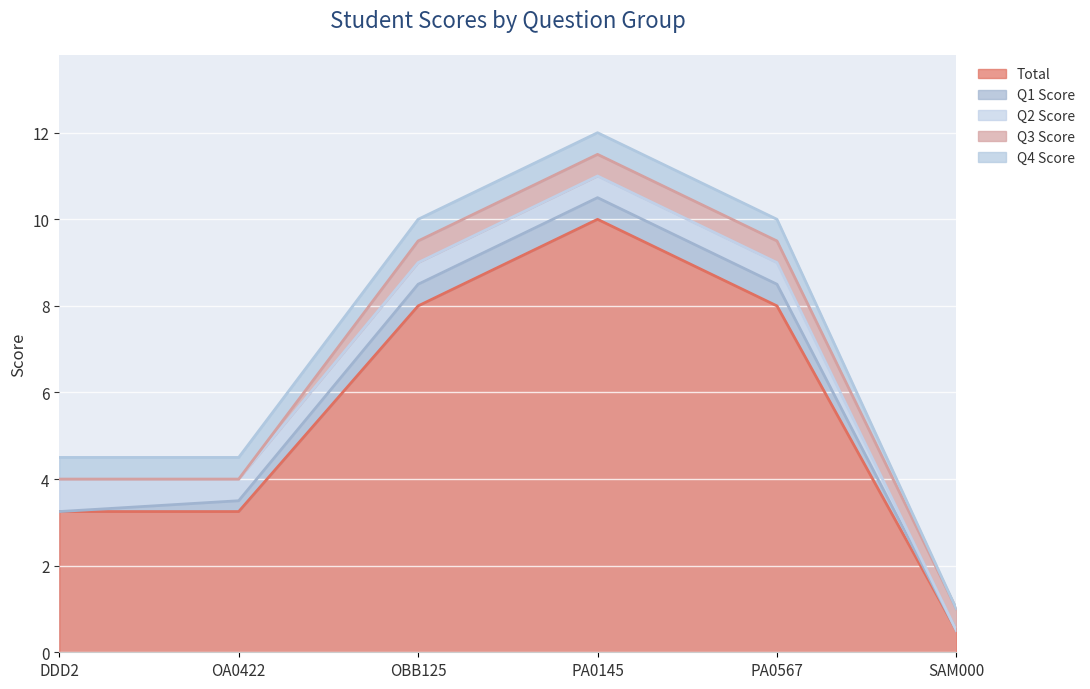

Is the value of Q3 Score at PA0145 greater than the value of Q1 Score at PA0567?

No